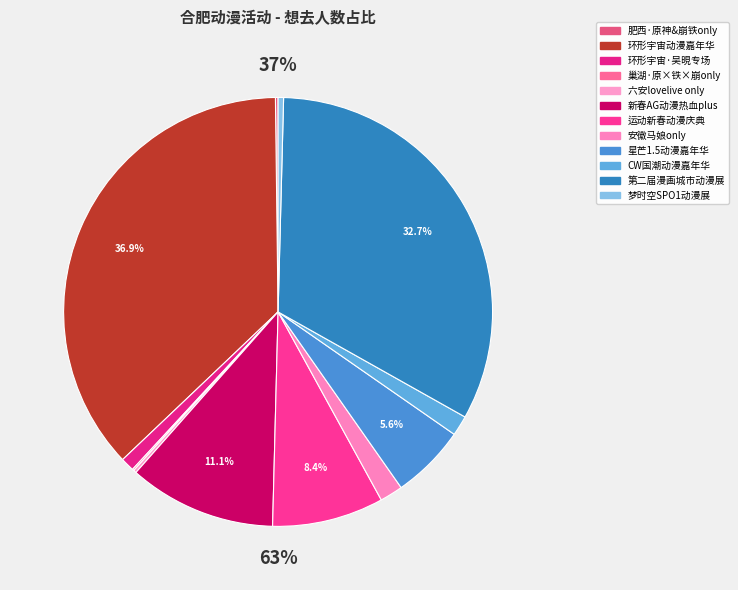

What is the largest slice in the pie chart?

合肥·环形宇宙动漫游戏嘉年华